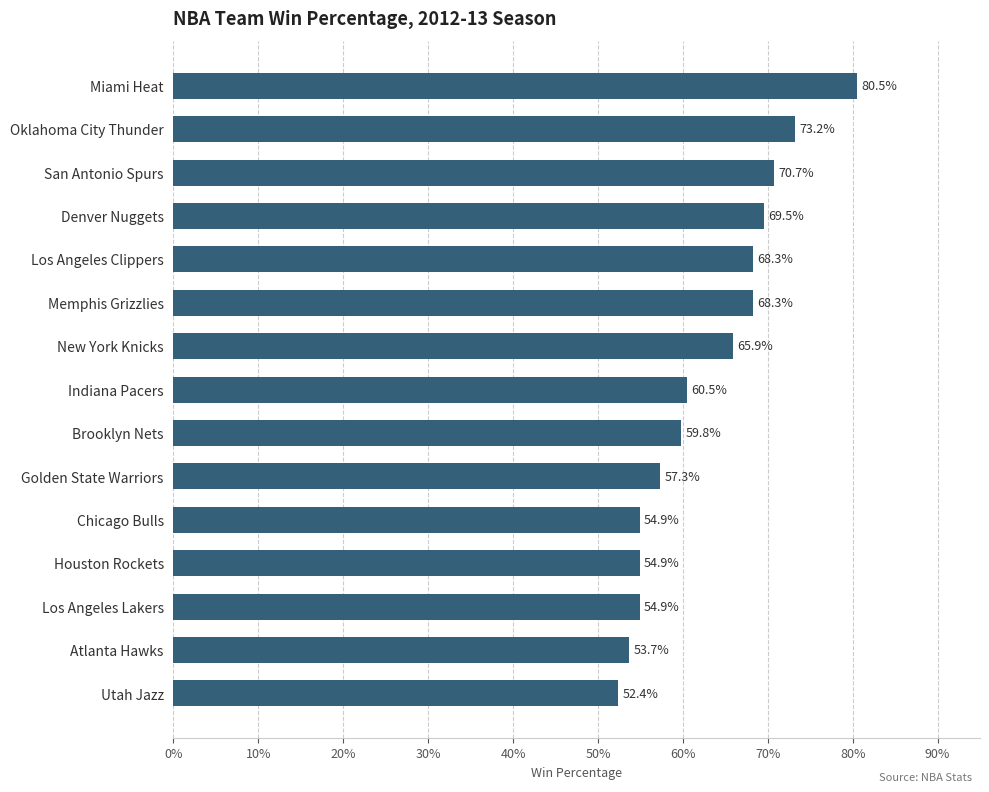

Does the chart contain any negative values?

No